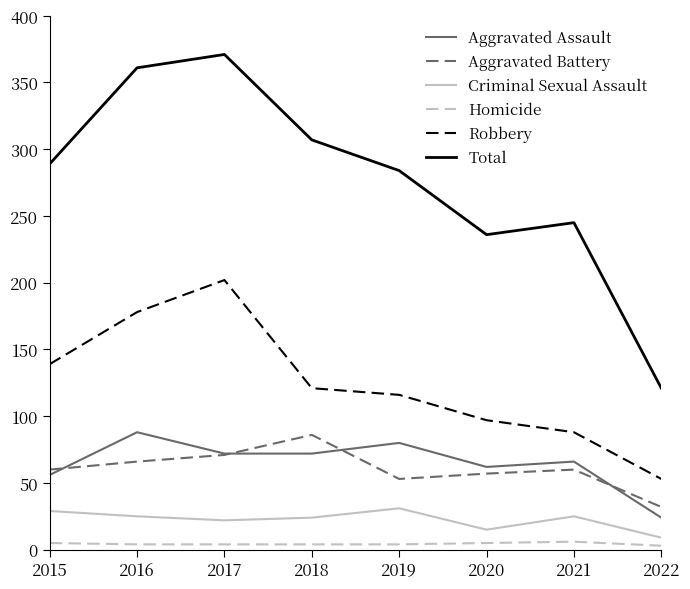

Which category has the lowest value in the Robbery series?

2022